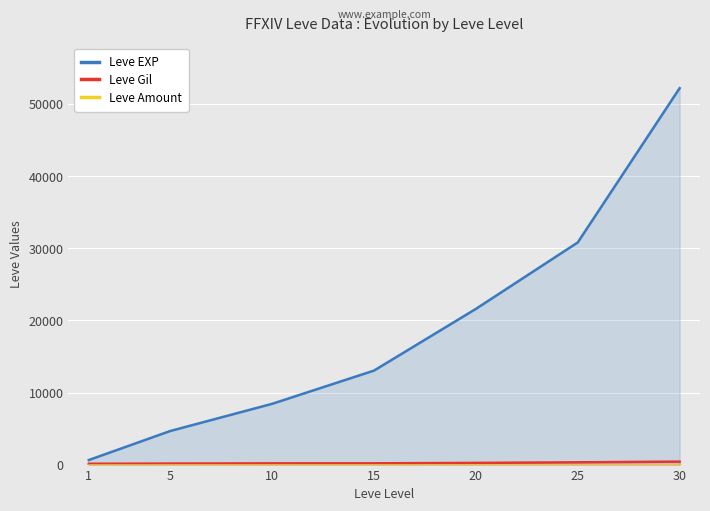

What is the approximate value of Leve Amount at 25?

1